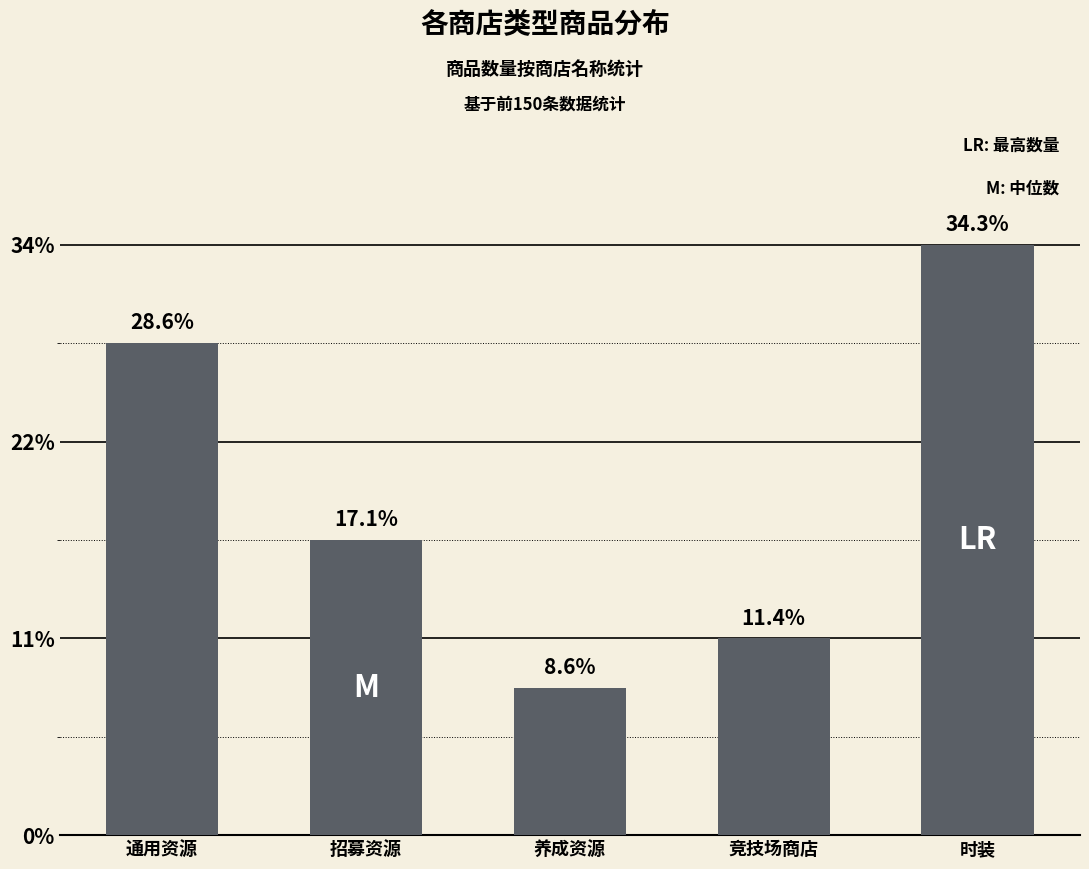

Rank the categories by value from highest to lowest.

时装, 通用资源, 招募资源, 竞技场商店, 养成资源